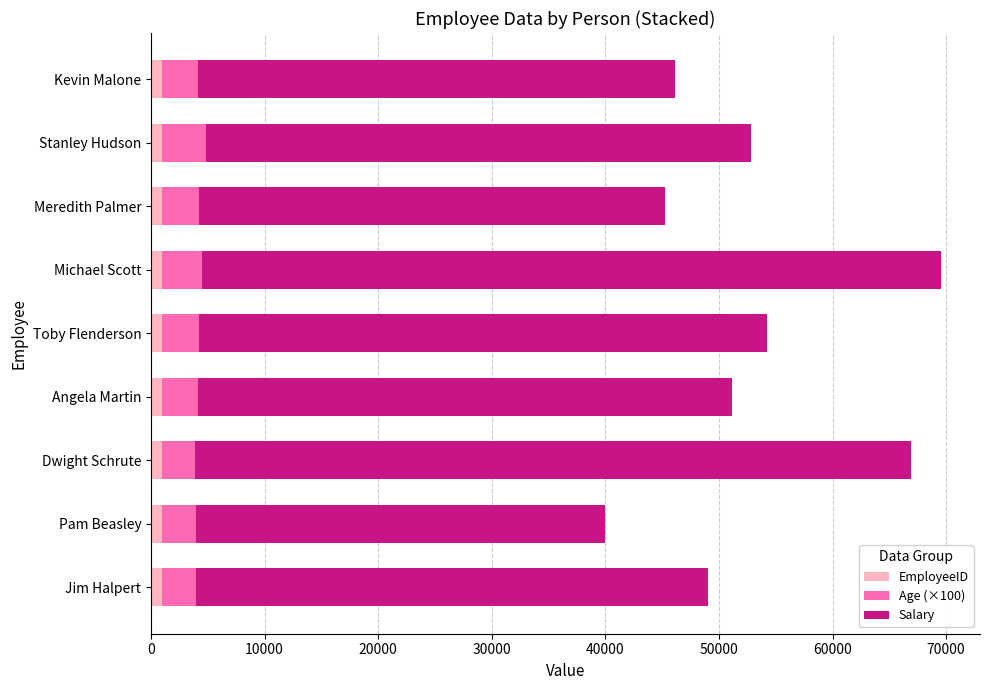

Which series has the widest spread of values?

Salary